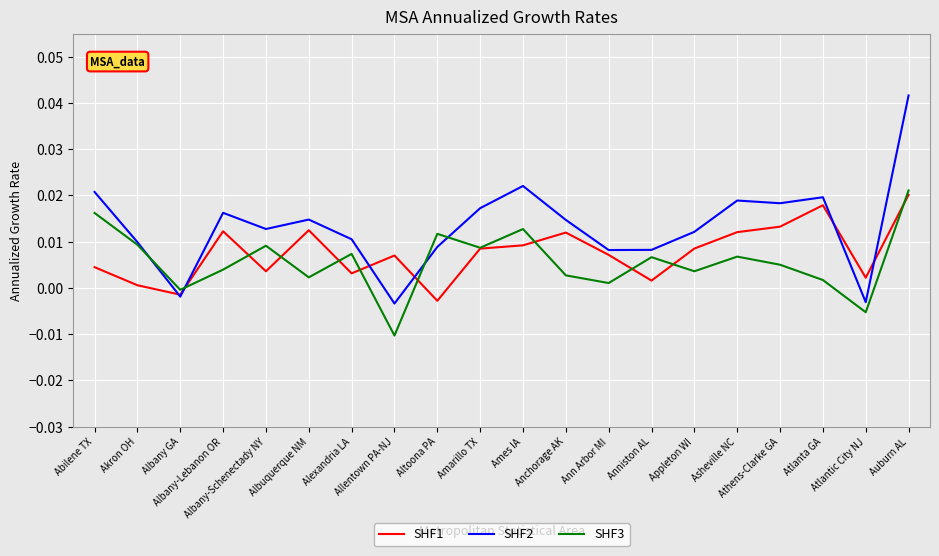

Is the value of SHF2 at Akron OH greater than the value of SHF3 at Albany-Schenectady NY?

Yes